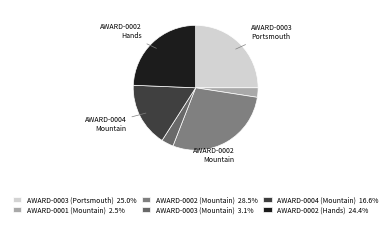

How many segments does this pie chart have?

6